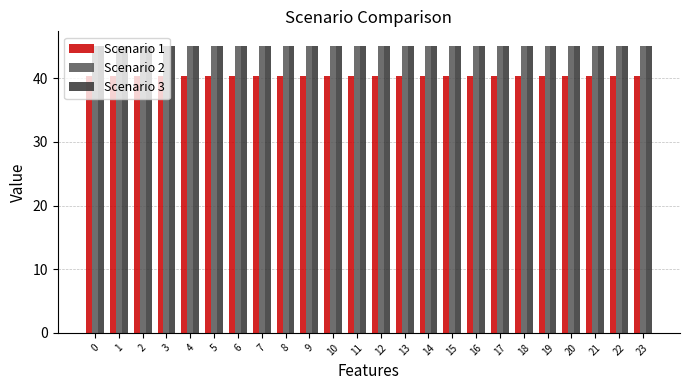

Is it true that Scenario 3 equals 10.8 at 0?

False